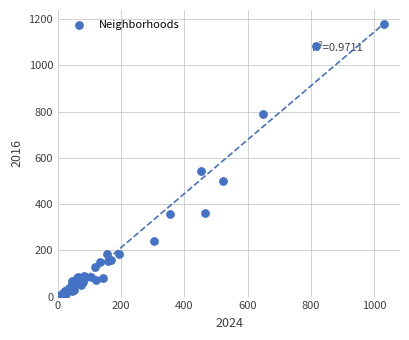

What Y value in the scatter plot is closest to 590?

542